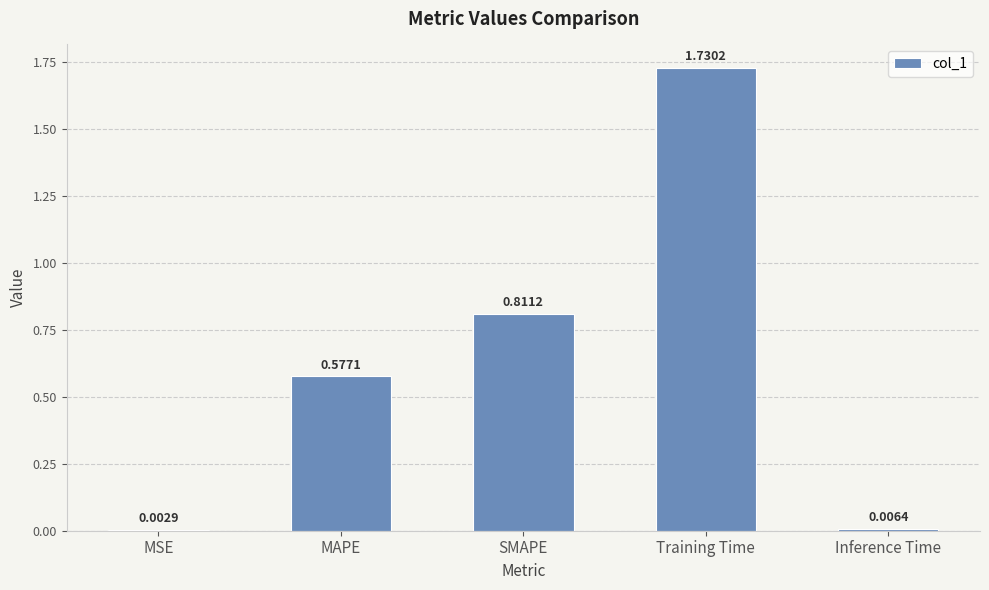

Which category has the highest value across all series?

Training Time